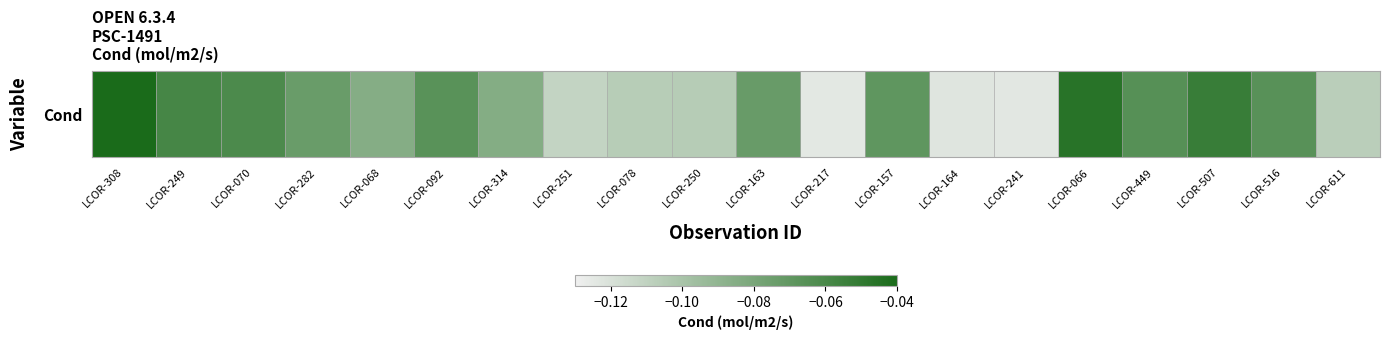

What is the sum of the values at LCOR-068 and LCOR-251?

-0.2